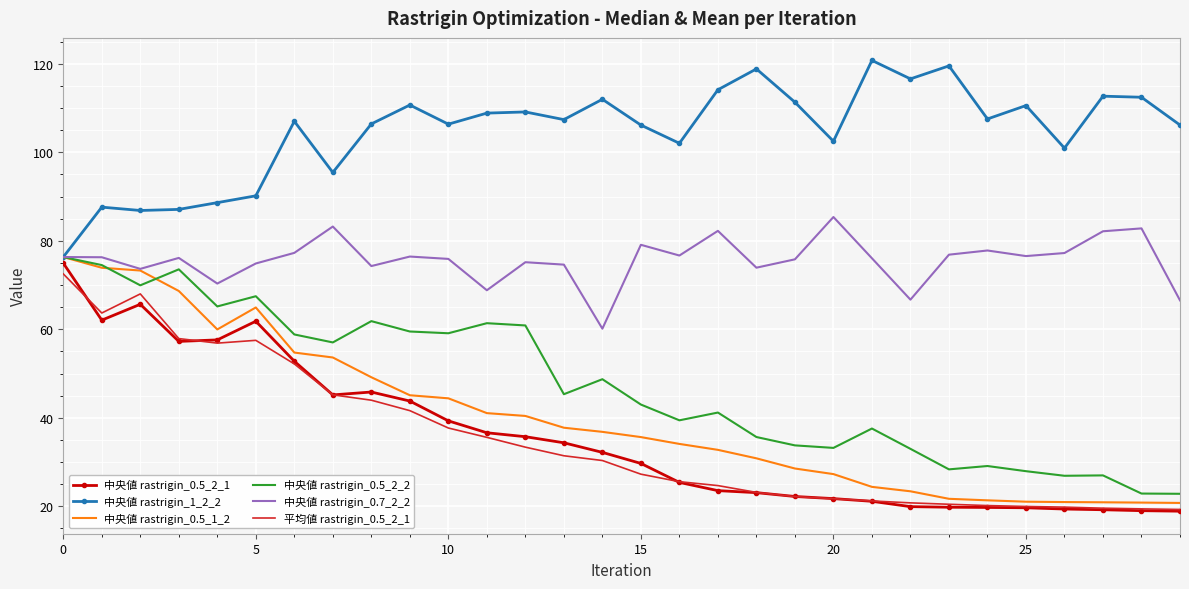

What is the minimum value shown in the chart?

18.9